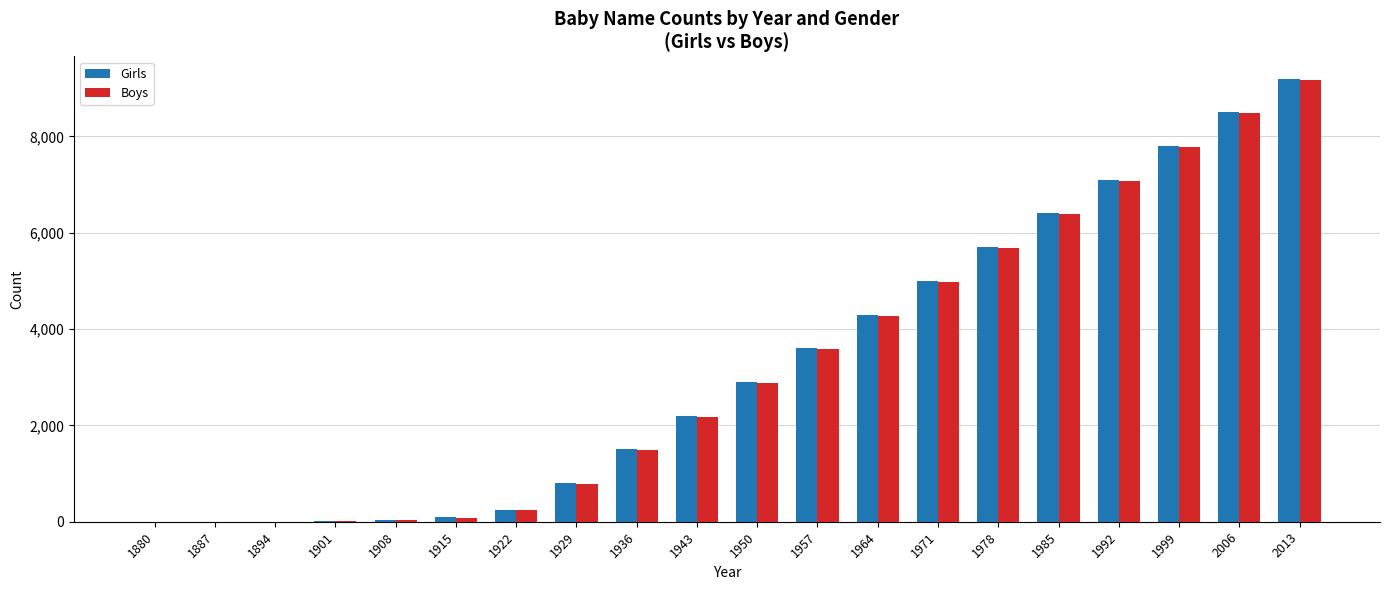

What is the average value of the Girls series?

3270